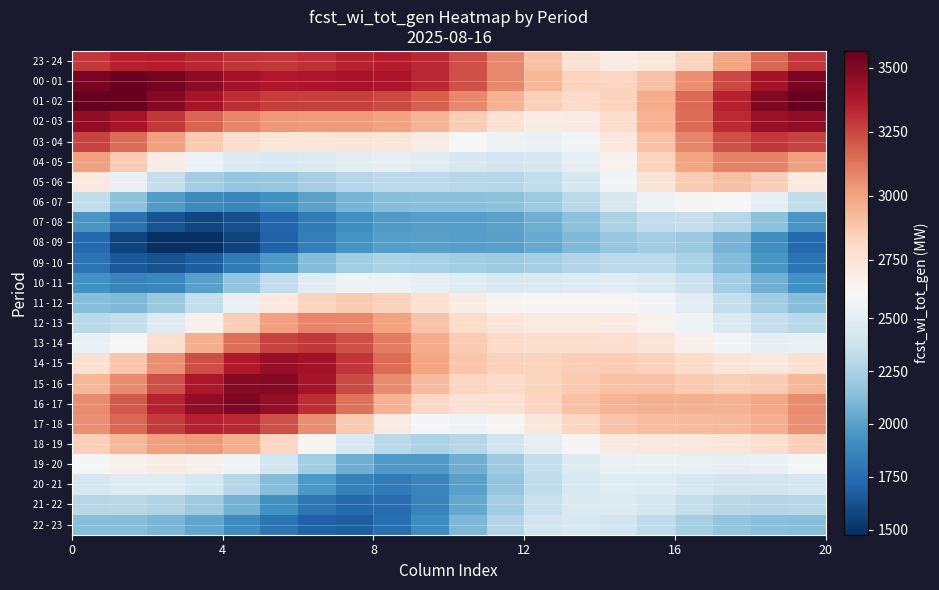

Reading left to right, list all the values displayed in this chart.

23 - 24: 3289.0	3354.8	3360.1	3329.9	3297.9	3290.0	3312.1	3347.3	3363.8	3330.3	3231.5	3078.3	2905.9	2762.7	2692.1	2716.3	2827.6	2991.6	3160.0	3289.0
00 - 01: 3518.8	3552.9	3524.1	3463.9	3408.1	3380.6	3383.5	3396.7	3389.1	3334.0	3223.7	3076.2	2930.7	2833.5	2820.1	2900.7	3055.8	3242.5	3410.1	3518.8
01 - 02: 3566.4	3557.6	3488.5	3396.7	3319.1	3276.9	3267.4	3267.8	3247.7	3184.8	3078.0	2950.9	2843.8	2798.6	2841.0	2969.5	3153.7	3345.0	3493.6	3566.4
02 - 03: 3459.4	3401.4	3291.7	3172.6	3080.8	3033.1	3021.7	3020.8	3000.4	2942.7	2851.9	2755.2	2692.0	2698.0	2788.5	2950.7	3145.8	3322.4	3434.9	3459.4
03 - 04: 3258.4	3151.2	3006.6	2870.2	2776.0	2735.1	2733.9	2743.1	2733.3	2690.6	2623.6	2561.5	2541.5	2591.6	2717.2	2895.4	3081.9	3226.0	3289.0	3258.4
04 - 05: 3006.8	2856.9	2689.1	2549.5	2467.6	2446.9	2467.1	2495.5	2503.7	2481.0	2440.2	2411.2	2427.6	2510.0	2654.2	2829.8	2989.8	3087.2	3093.0	3006.8
05 - 06: 2715.0	2534.9	2359.9	2233.8	2179.0	2190.2	2240.1	2292.8	2321.3	2318.5	2300.5	2297.8	2339.7	2439.5	2585.1	2740.9	2860.2	2902.7	2850.3	2715.0
06 - 07: 2341.0	2147.6	1983.7	1887.7	1872.9	1924.2	2007.3	2084.2	2129.8	2141.5	2138.5	2151.3	2205.5	2307.5	2438.9	2561.6	2631.7	2617.5	2512.7	2341.0
07 - 08: 1955.1	1767.6	1632.8	1581.2	1614.9	1709.0	1823.0	1918.3	1973.0	1989.5	1990.7	2007.0	2060.1	2151.0	2256.6	2338.2	2357.2	2291.4	2146.3	1955.1
08 - 09: 1729.2	1566.5	1476.0	1478.1	1563.1	1696.5	1833.5	1936.4	1988.4	1997.9	1991.6	1999.9	2041.1	2111.3	2184.6	2223.7	2196.1	2089.7	1920.6	1729.2
09 - 10: 1779.5	1657.6	1621.8	1680.8	1813.2	1976.3	2123.3	2219.6	2255.4	2245.9	2221.9	2213.7	2236.3	2281.7	2322.3	2323.2	2259.0	2127.2	1952.4	1779.5
10 - 11: 1930.2	1859.9	1882.9	1995.1	2164.5	2342.7	2483.3	2557.7	2564.4	2526.3	2477.9	2449.1	2451.6	2473.7	2486.6	2458.7	2371.6	2231.2	2068.8	1930.2
11 - 12: 2128.5	2114.3	2192.9	2348.2	2539.1	2714.6	2831.5	2869.8	2837.6	2765.4	2690.9	2643.0	2629.3	2634.4	2628.9	2584.7	2489.8	2357.1	2221.8	2128.5
12 - 13: 2311.4	2351.0	2475.7	2658.5	2852.4	3006.5	3084.1	3075.6	2999.4	2893.1	2796.6	2736.2	2714.6	2712.9	2700.9	2653.5	2564.8	2452.9	2354.7	2311.4
13 - 14: 2534.3	2619.0	2775.1	2967.0	3144.4	3260.2	3286.8	3226.2	3107.1	2972.7	2863.5	2801.4	2783.7	2786.8	2779.9	2741.2	2669.4	2586.7	2529.7	2534.3
14 - 15: 2765.7	2882.1	3051.8	3233.6	3377.2	3441.9	3411.6	3300.1	3145.3	2994.5	2885.9	2835.7	2834.0	2852.9	2860.8	2838.9	2790.0	2739.0	2721.0	2765.7
15 - 16: 2934.2	3066.0	3231.3	3385.7	3482.3	3489.3	3402.8	3248.2	3070.8	2919.1	2826.7	2801.9	2827.2	2870.0	2898.3	2896.3	2870.8	2848.3	2861.8	2934.2
16 - 17: 3070.2	3201.0	3345.7	3459.8	3502.0	3451.4	3316.3	3132.3	2949.4	2814.1	2753.1	2765.3	2824.9	2895.0	2944.2	2959.8	2952.9	2951.0	2984.5	3070.2
17 - 18: 3050.6	3166.1	3278.3	3344.8	3332.3	3231.0	3060.8	2865.0	2695.3	2593.4	2576.4	2632.7	2728.7	2824.2	2889.1	2915.2	2917.7	2925.4	2966.0	3050.6
18 - 19: 2842.7	2932.9	3006.3	3024.6	2963.4	2824.1	2636.2	2448.1	2309.8	2255.0	2289.8	2391.7	2520.1	2633.2	2704.0	2729.9	2730.3	2735.8	2771.2	2842.7
19 - 20: 2597.8	2657.9	2692.4	2668.1	2569.8	2409.0	2222.7	2060.8	1968.5	1969.5	2057.6	2200.1	2351.3	2469.7	2533.4	2546.4	2533.3	2525.9	2546.8	2597.8
20 - 21: 2438.8	2470.2	2471.3	2415.1	2294.8	2130.6	1964.0	1843.5	1806.7	1865.5	2001.7	2173.9	2333.3	2441.7	2484.1	2472.4	2436.5	2409.2	2410.7	2438.8
21 - 22: 2292.4	2301.3	2279.1	2204.5	2078.7	1928.0	1795.9	1726.7	1748.2	1859.9	2032.7	2218.8	2369.2	2451.6	2460.0	2414.6	2350.5	2301.2	2283.9	2292.4
22 - 23: 2137.0	2133.6	2100.5	2022.0	1905.6	1782.1	1694.1	1679.4	1755.0	1908.6	2101.7	2283.0	2406.8	2449.0	2414.1	2330.8	2238.7	2170.8	2140.4	2137.0